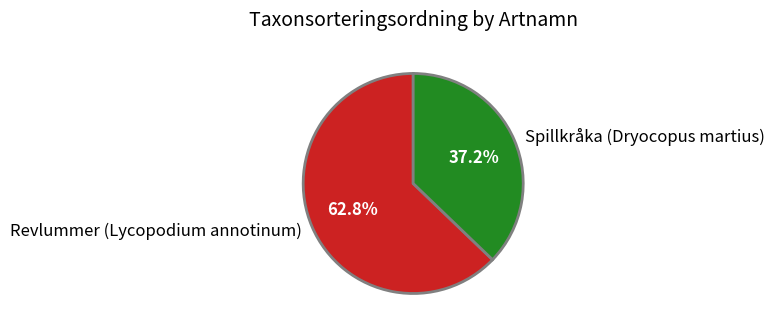

How many segments does this pie chart have?

2